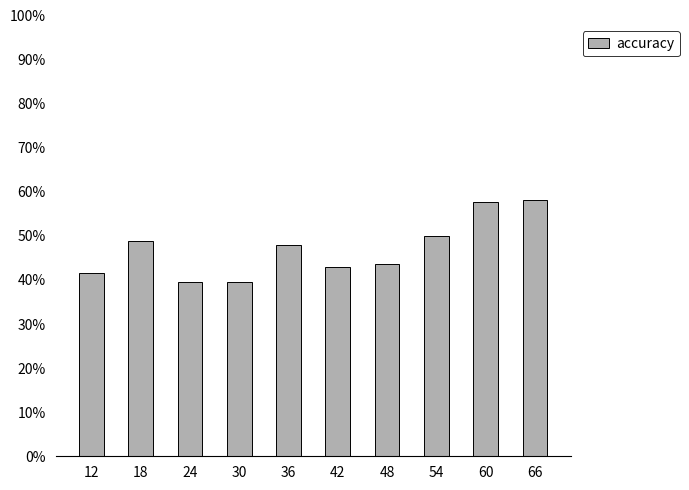

Reading left to right, transcribe all the data shown in this chart.

0.4	0.5	0.4	0.4	0.5	0.4	0.4	0.5	0.6	0.6